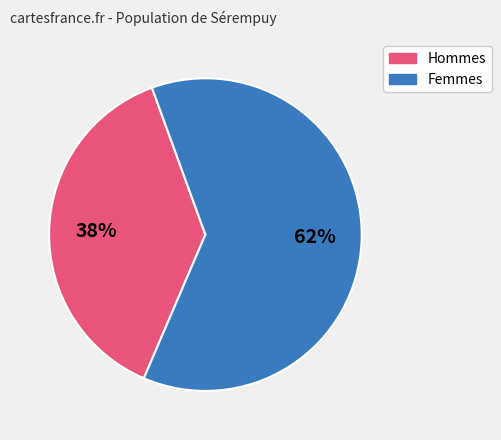

Is there a majority slice in this chart?

Yes